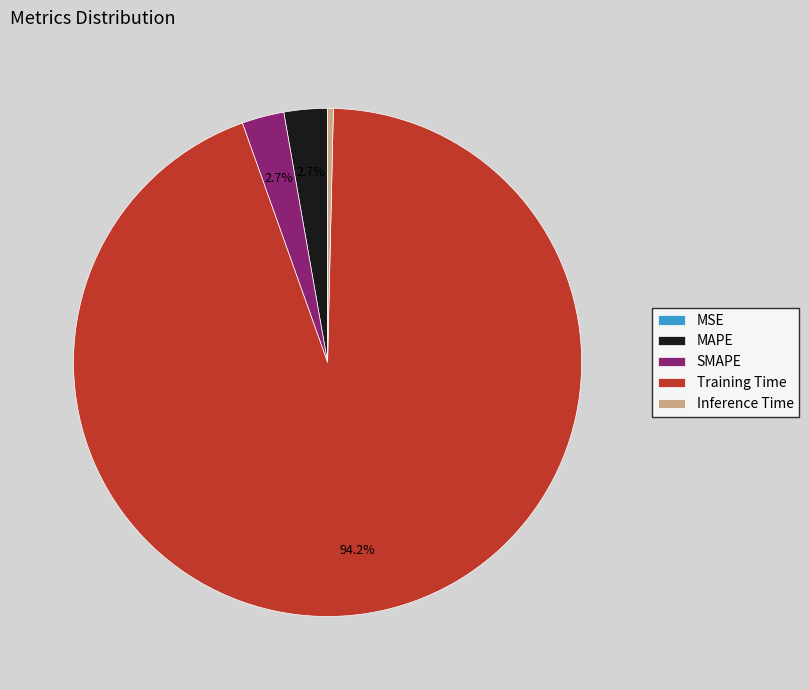

To the nearest percent, what is the average slice percentage?

20%